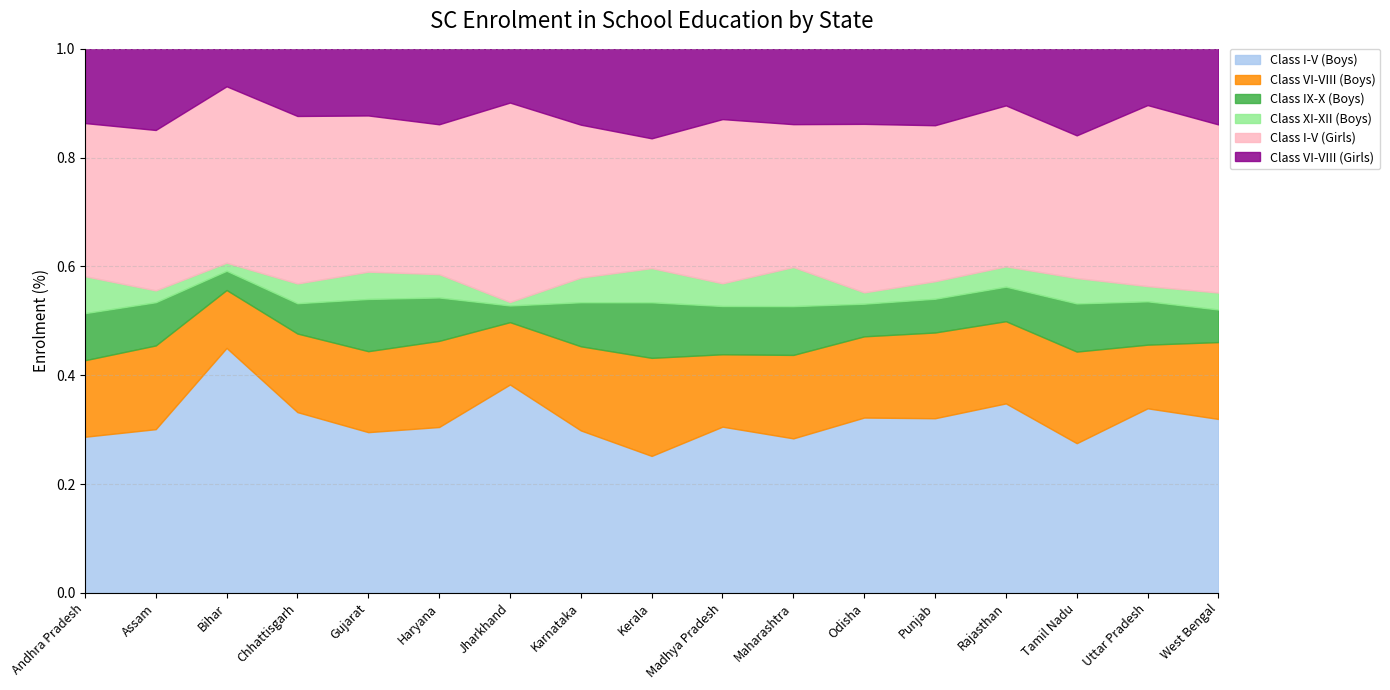

At which label does Class I-V (Boys) reach its minimum?

Kerala